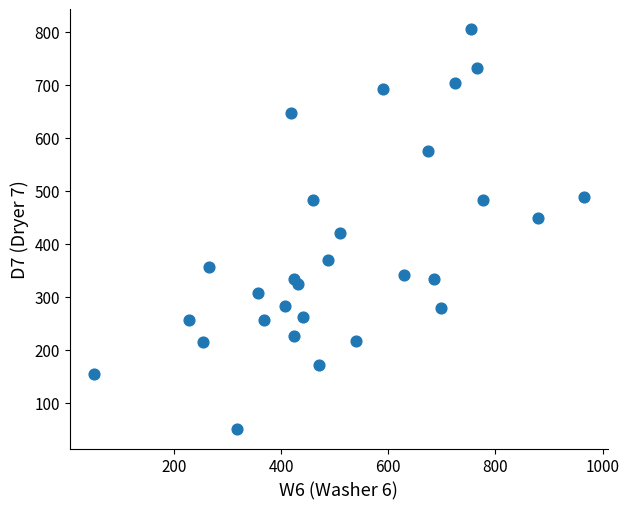

What is the range of Y values (max minus min)?

754